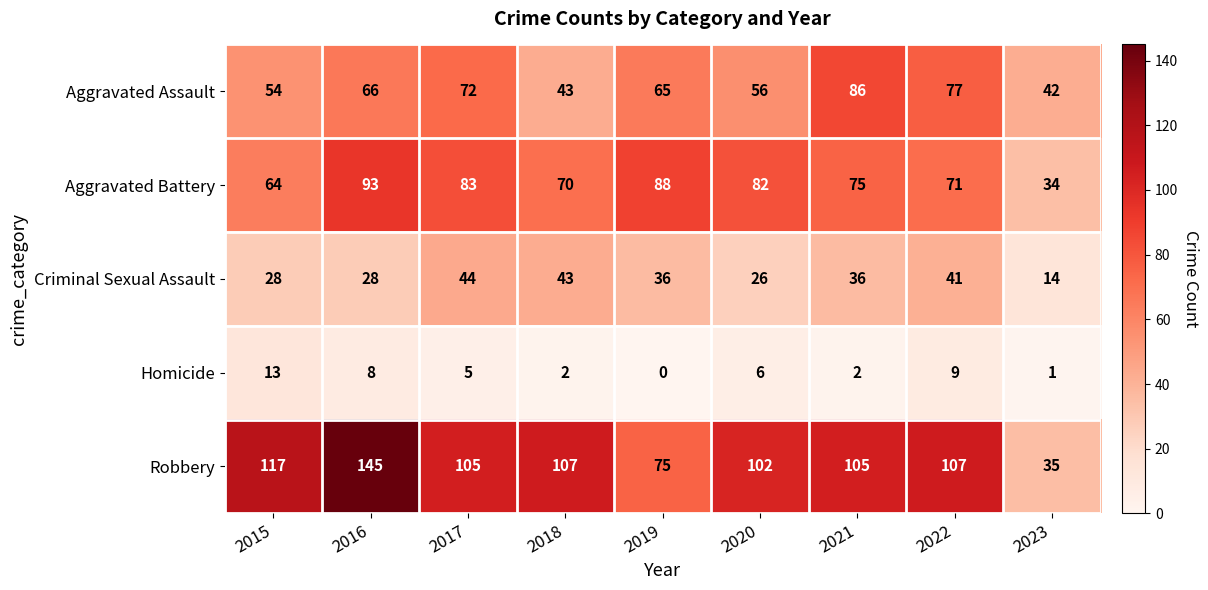

How many data points in Criminal Sexual Assault are less than 36?

4